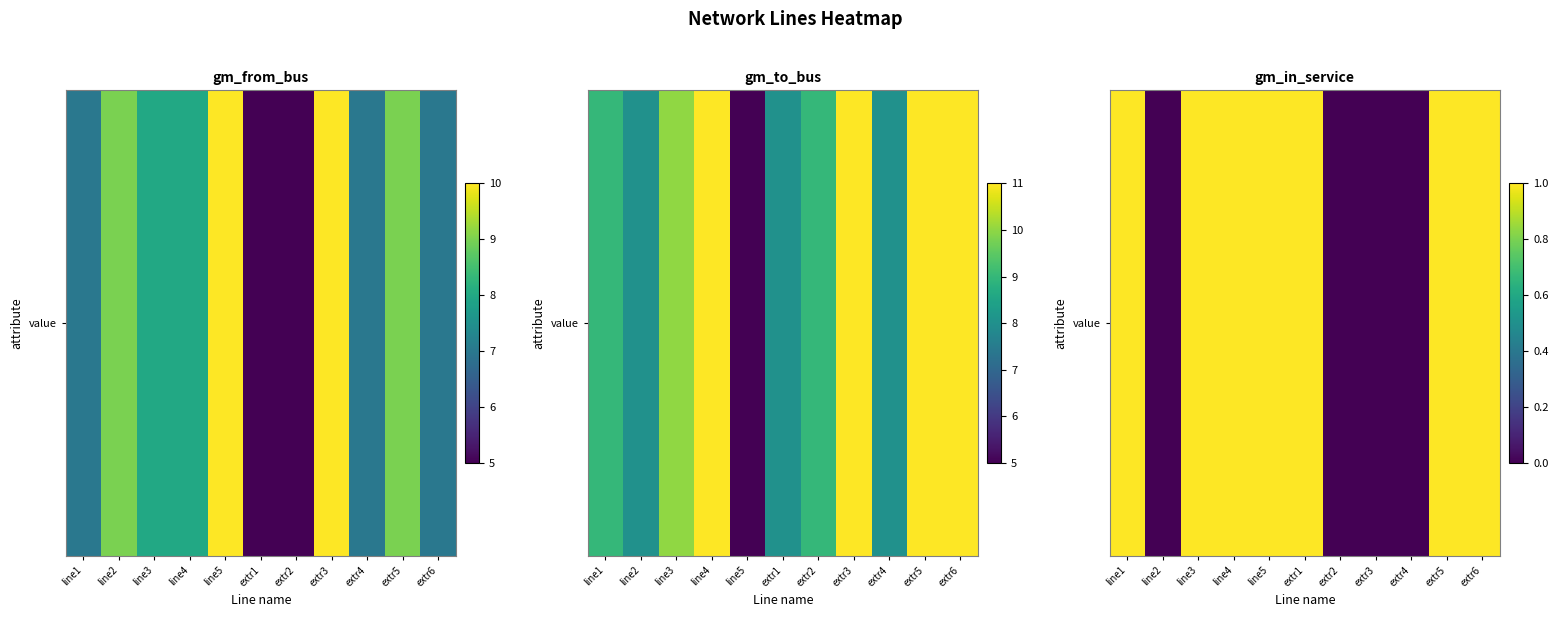

Which label corresponds to the smallest value in the chart?

line2